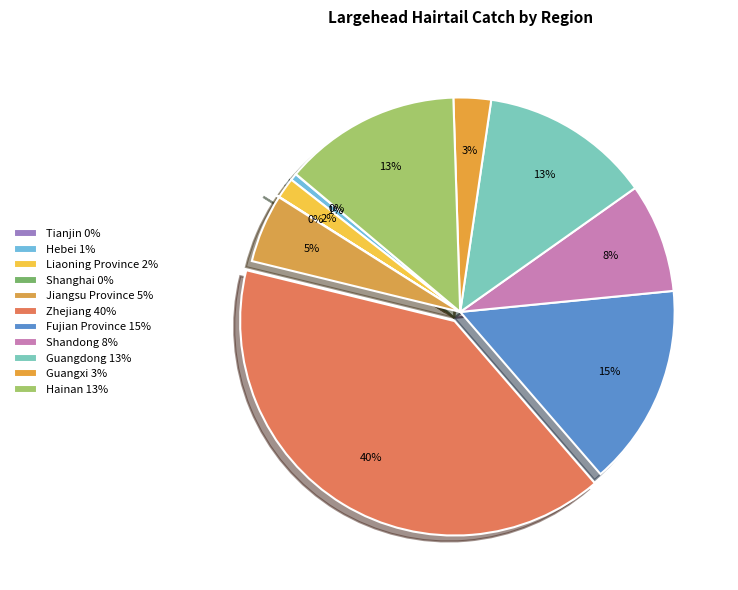

Which category has the smallest portion of the pie?

Tianjin